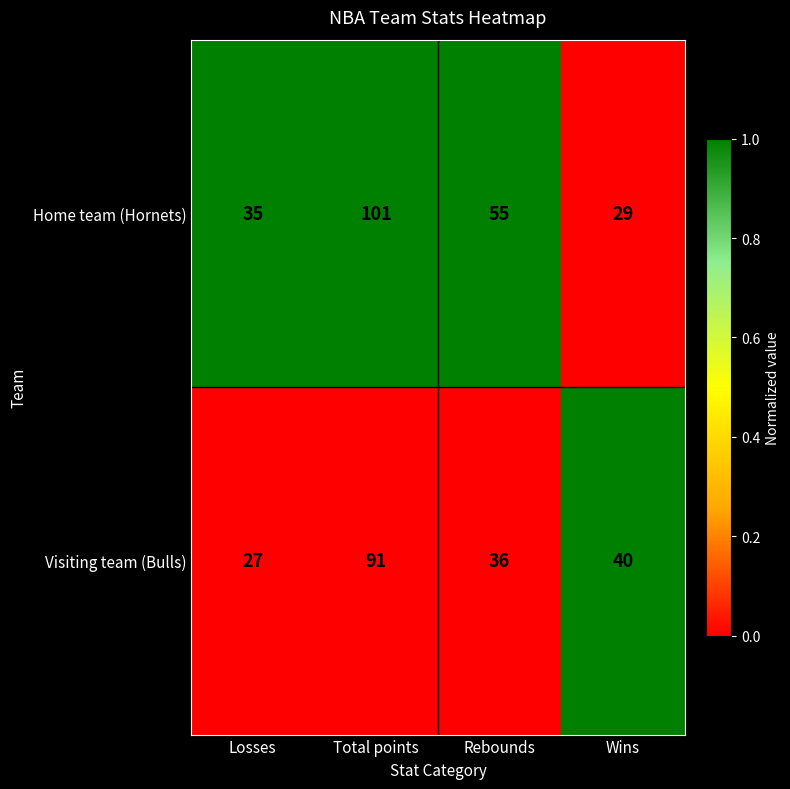

Reading left to right, list all the values displayed in this chart.

Home team (Hornets): 35	101	55	29
Visiting team (Bulls): 27	91	36	40